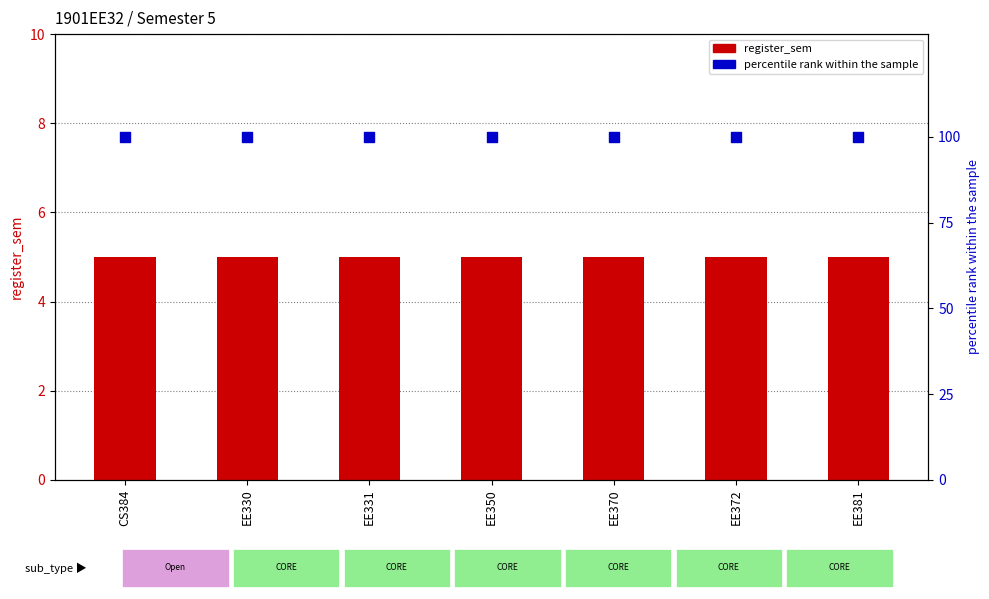

What are all the series names shown in the legend?

register_sem, percentile rank within the sample